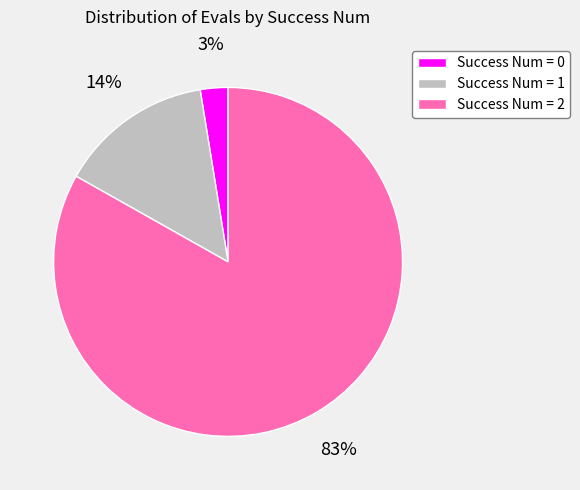

Is there any slice that represents more than half of the pie?

Yes